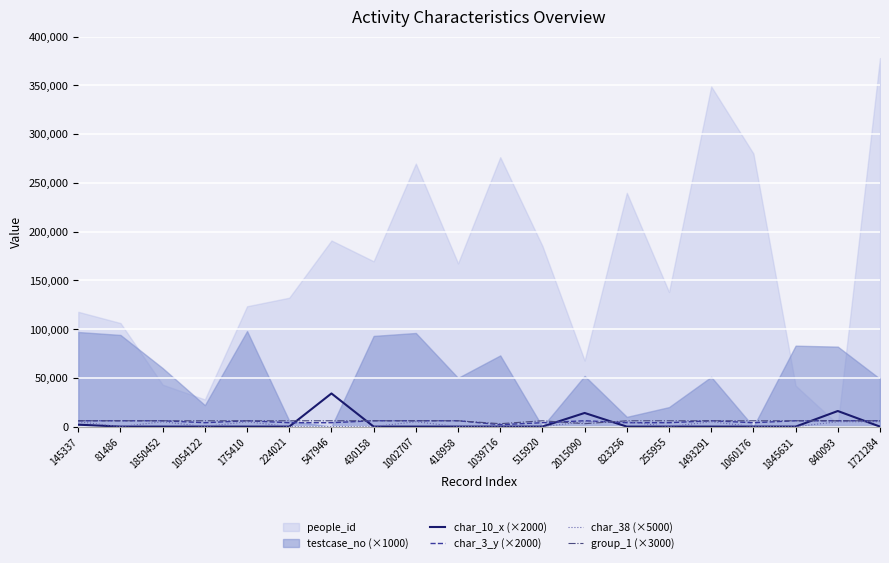

The value of char_10_x (×2000) at 1054122 is 14091. True or false?

False